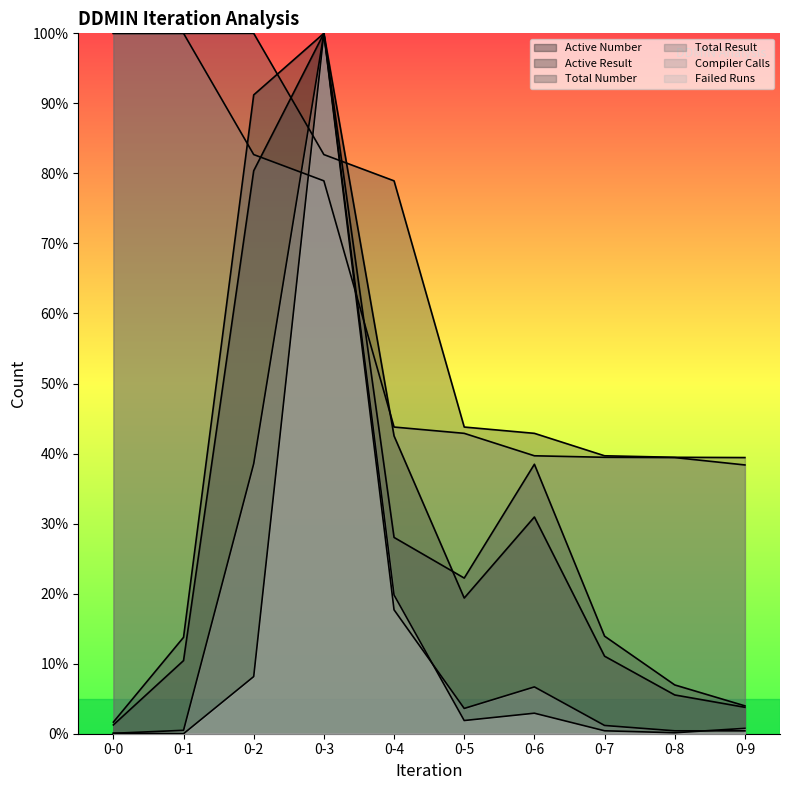

Is it true that Compiler Calls equals 1.2 at 0-7?

True